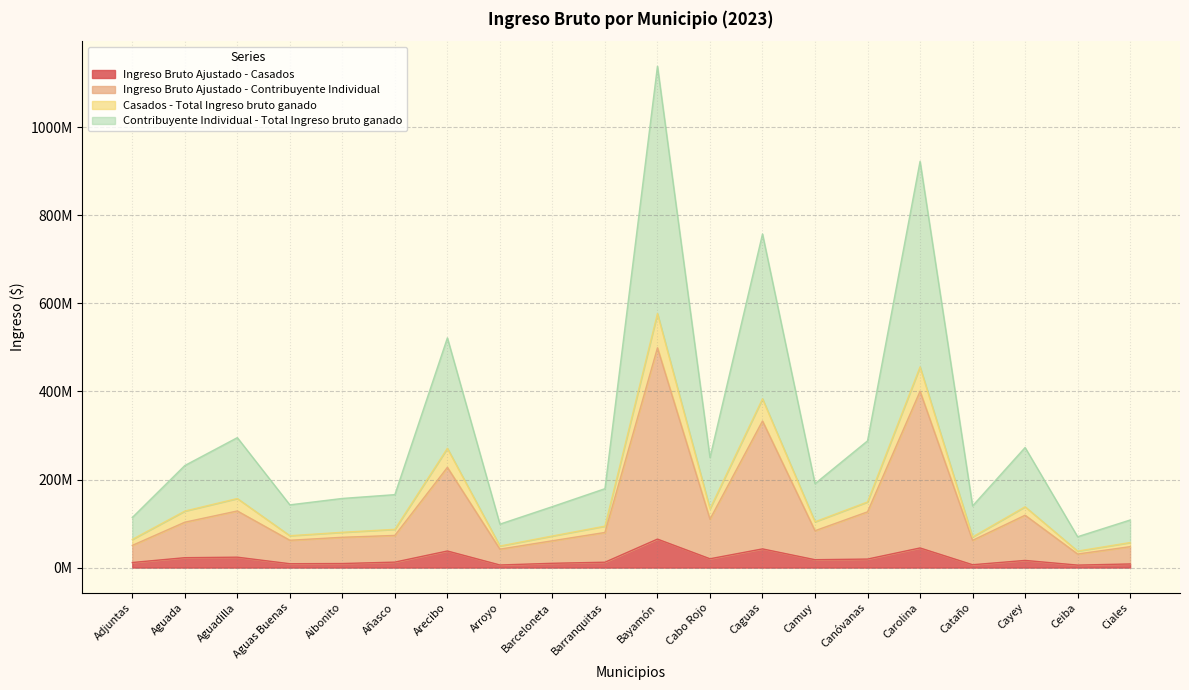

True or false: Casados - Total Ingreso bruto ganado and Contribuyente Individual - Total Ingreso bruto ganado cross at least once.

False